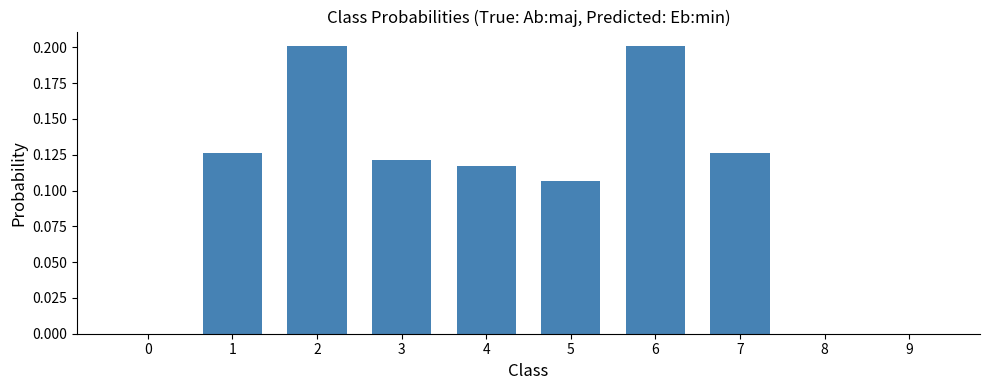

How many series are shown in this chart?

1